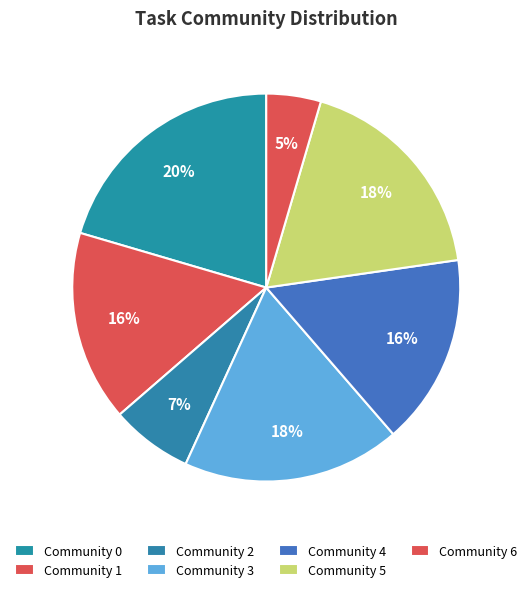

What is the largest slice in the pie chart?

Community 0